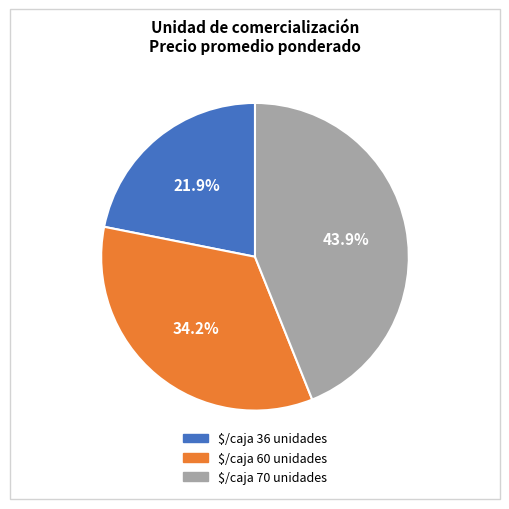

Approximately how many times larger is the value at $/caja 70 unidades compared to $/caja 60 unidades?

1.3